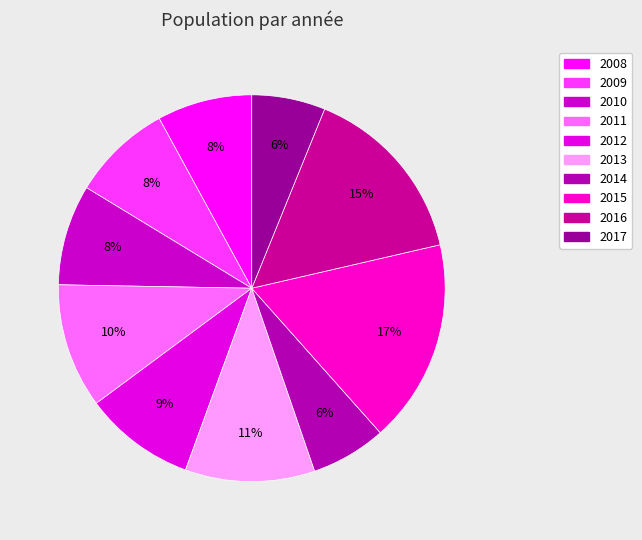

Count the number of slices in the pie.

10